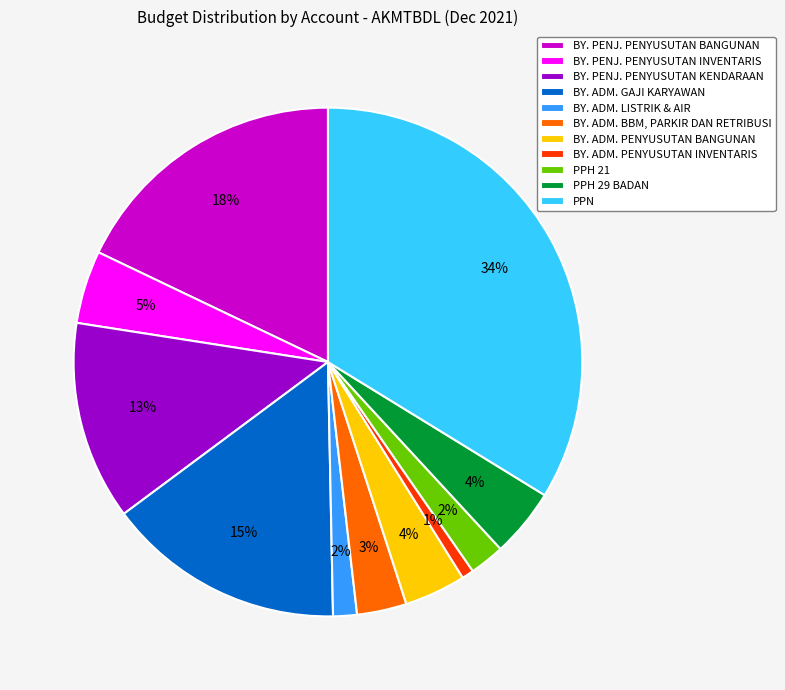

Is it true that PPH 21 is 2% of the pie?

True